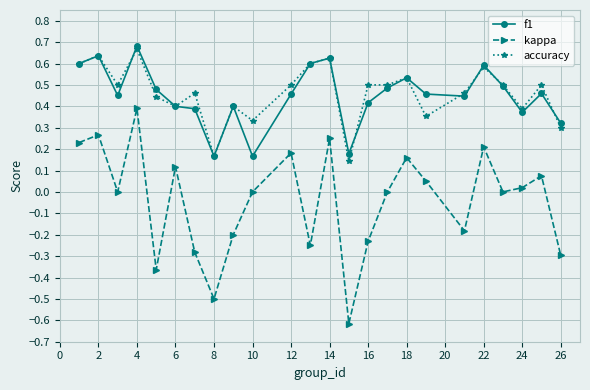

True or false: kappa and f1 cross at least once.

False